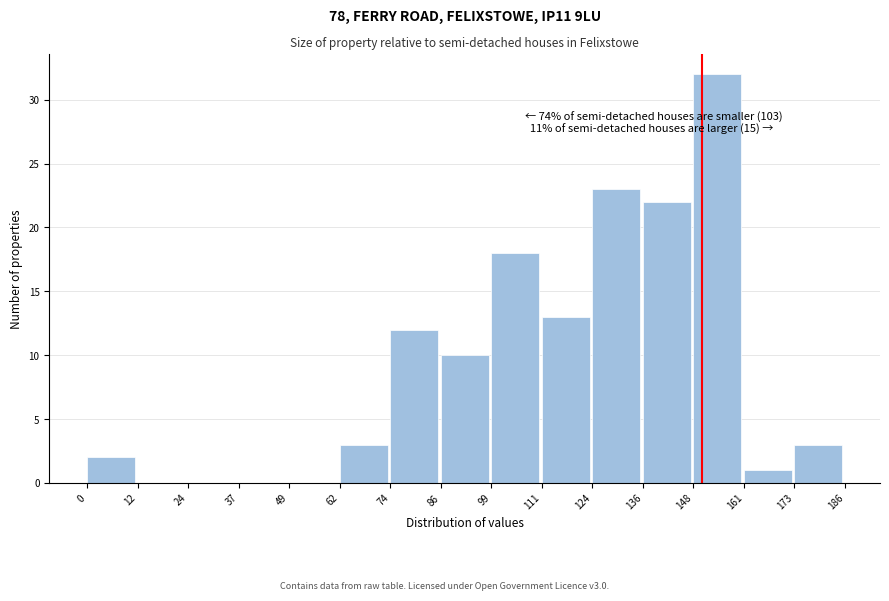

Which range on the x-axis has the tallest bar?

148 to 161